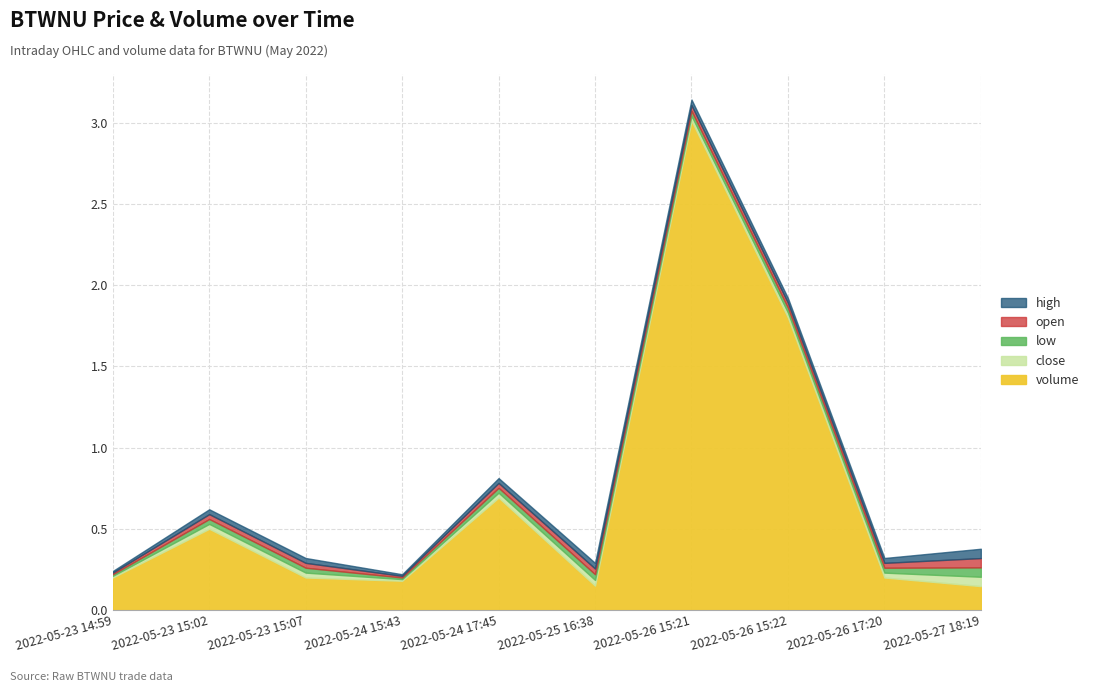

In low, how many points are lower than both neighbors (excluding endpoints)?

1